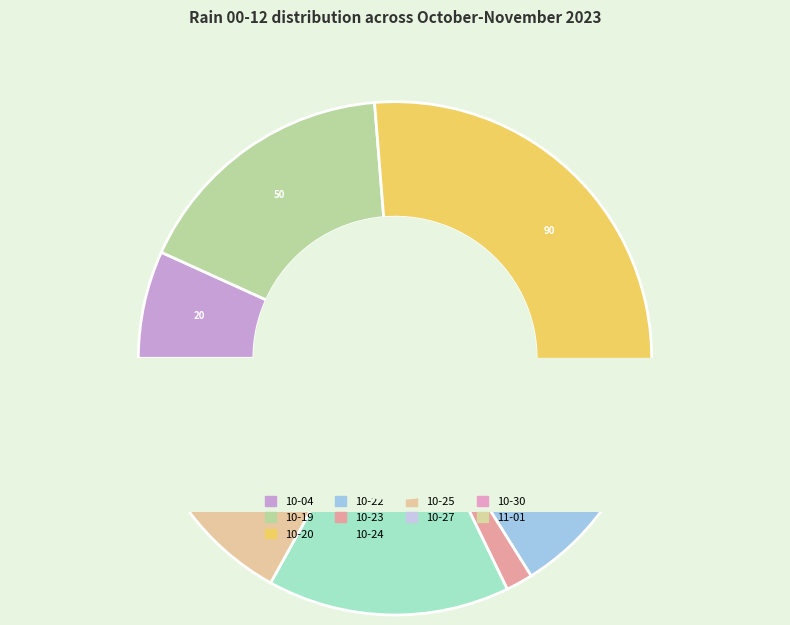

Rank the categories by value from highest to lowest.

2023-10-20, 2023-10-19, 2023-10-24, 2023-10-22, 2023-10-04, 2023-10-25, 2023-10-30, 2023-11-01, 2023-10-23, 2023-10-27, 2023-10-31